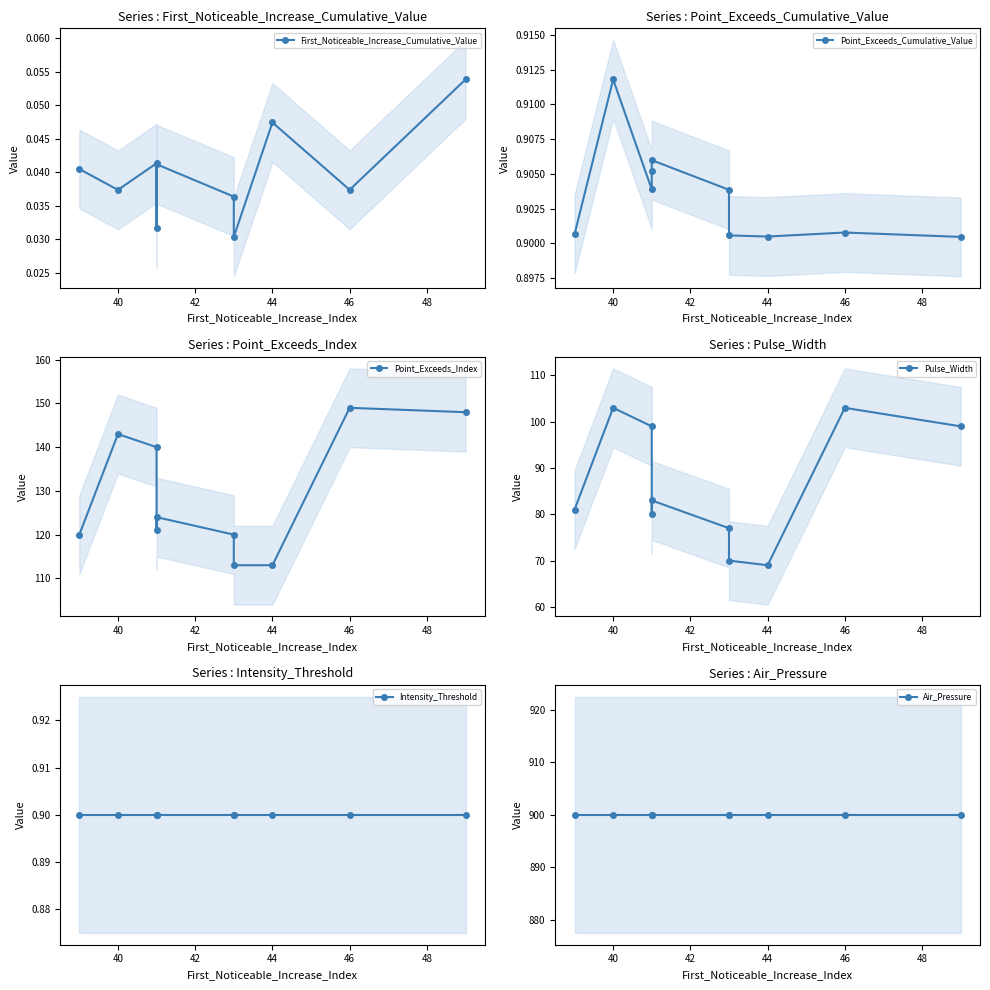

How many lines are shown in the chart?

6